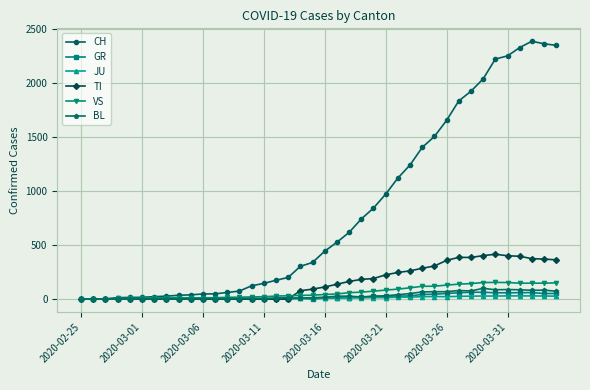

Which series has the largest total across all categories?

CH